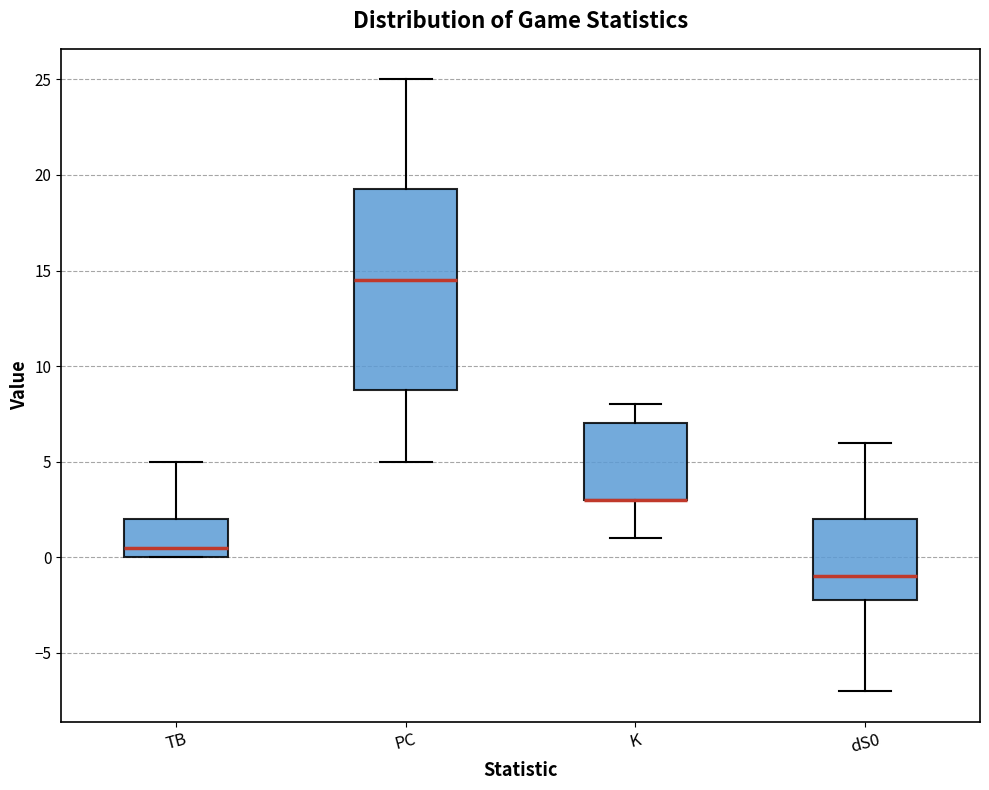

Where is the lower edge of the box for TB on the y-axis? The values are not printed on the chart, so give them approximately, as read against the axis.

0.0